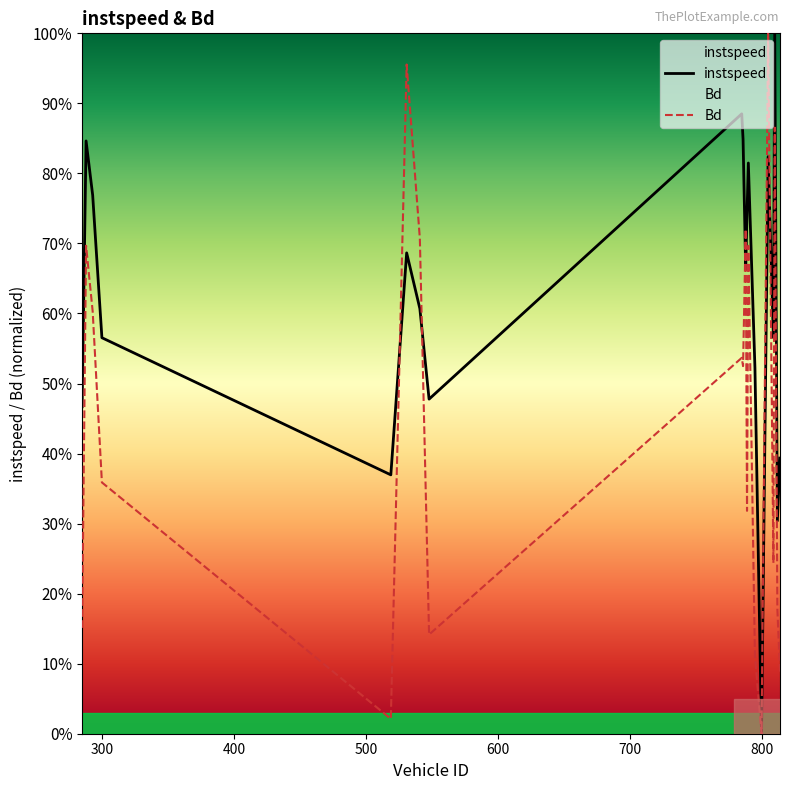

At which category is the sum across all series the highest?

810